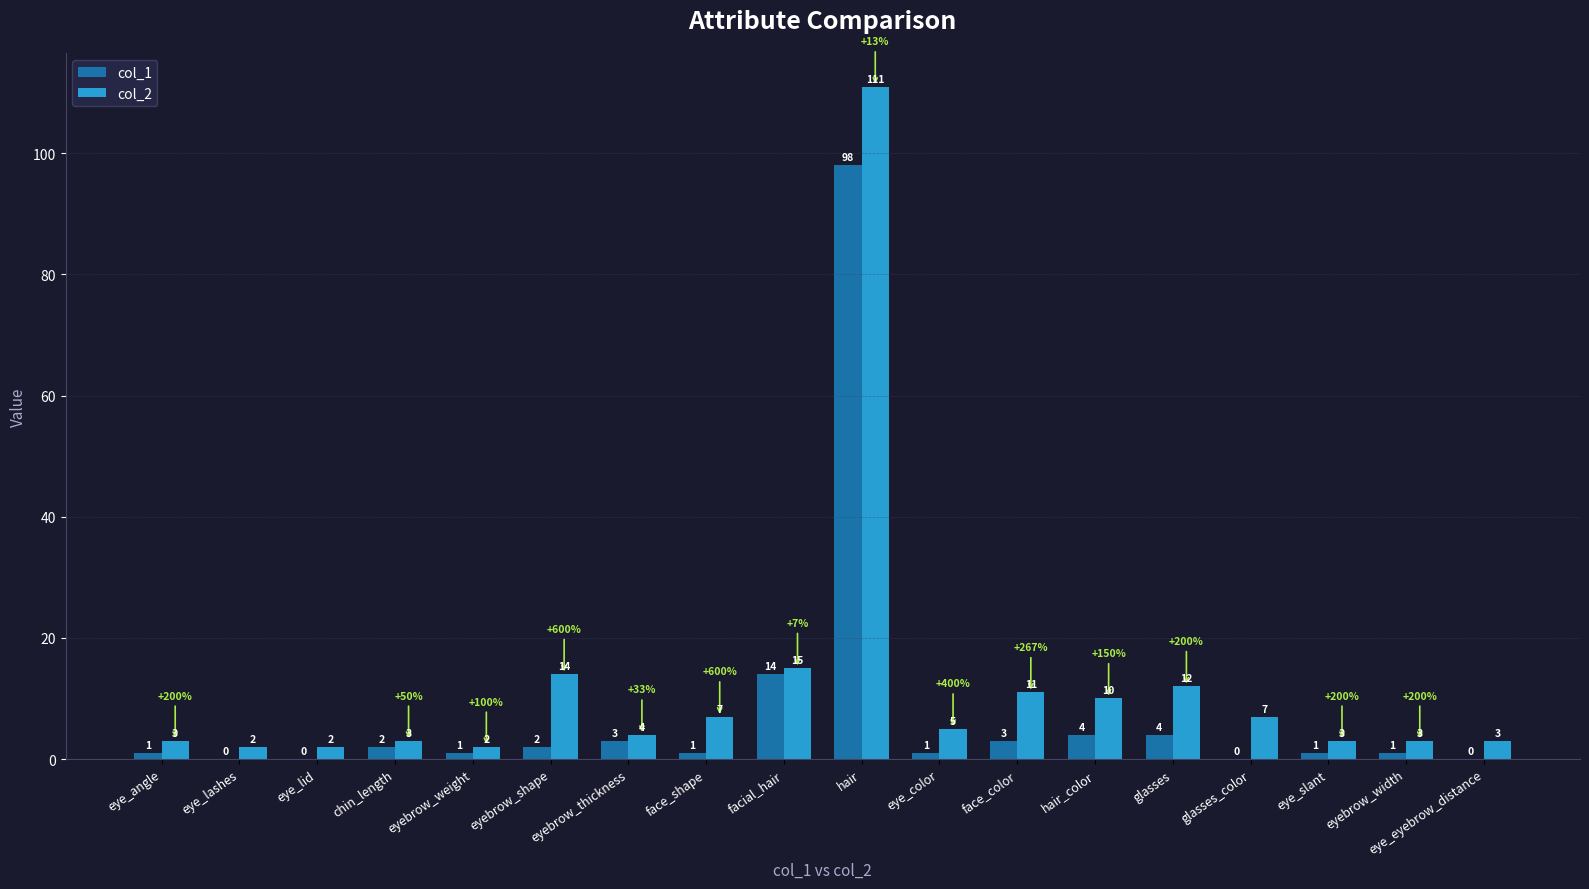

True or false: col_2 has a value of 11 at face_shape.

False